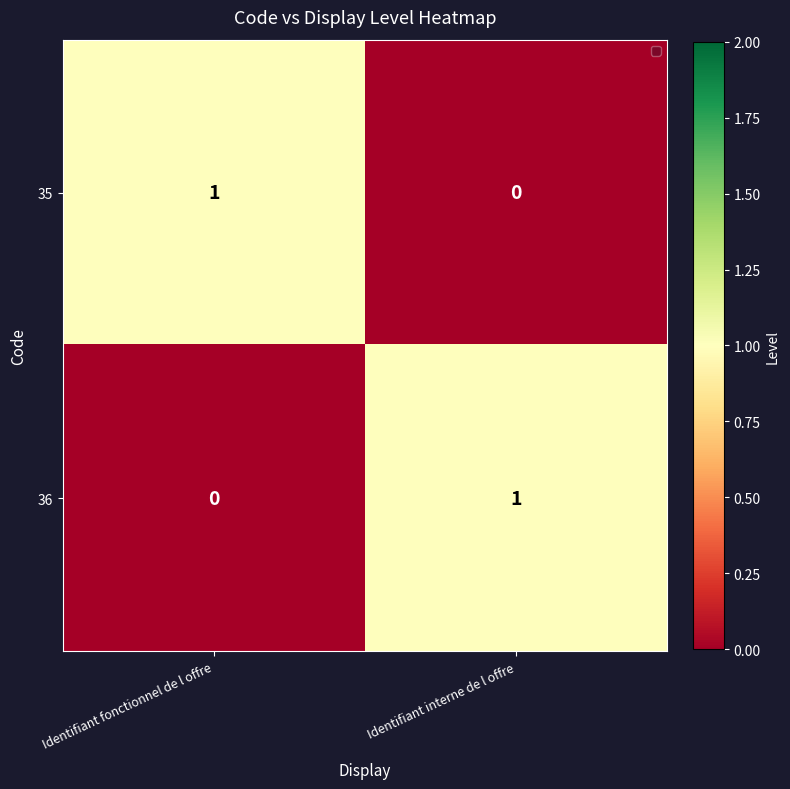

What is the total value across all series at Identifiant fonctionnel de l offre?

1